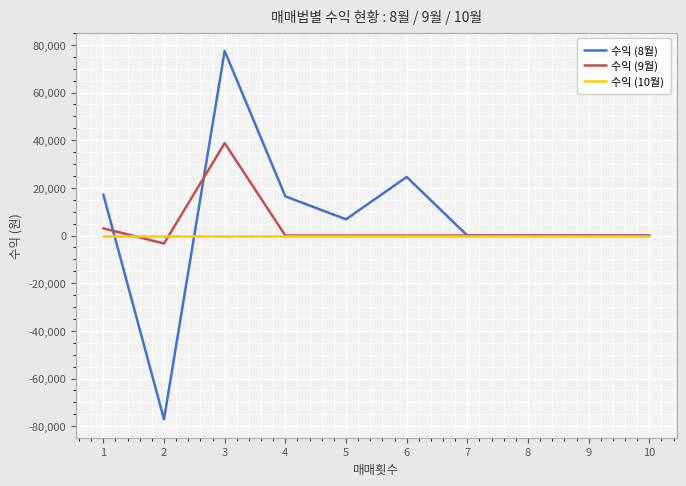

Which series has the largest range (max minus min)?

수익 (8월)